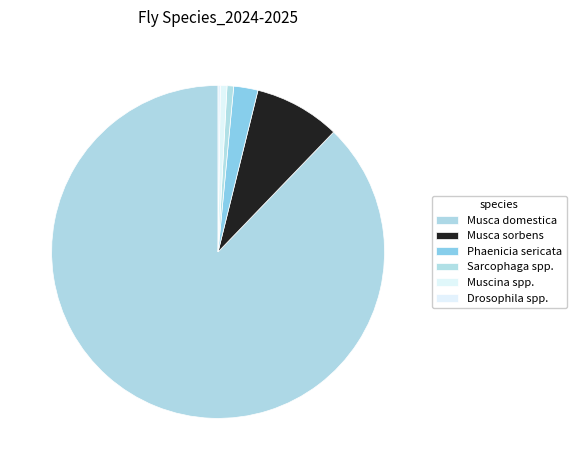

To the nearest percent, what percentage of the pie is Phaenicia sericata?

2%